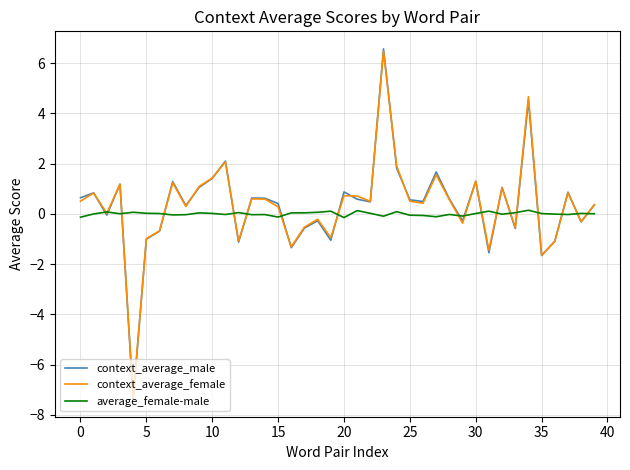

In context_average_male, how many points are lower than both neighbors (excluding endpoints)?

13